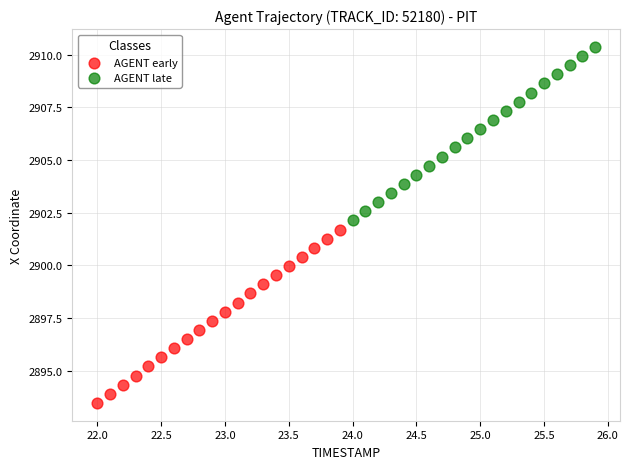

What are all the series names shown in the legend?

AGENT early, AGENT late